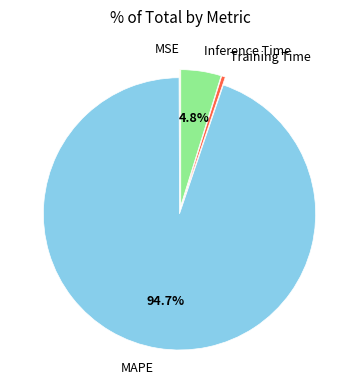

The Inference Time slice represents 19% of the pie. True or false?

False